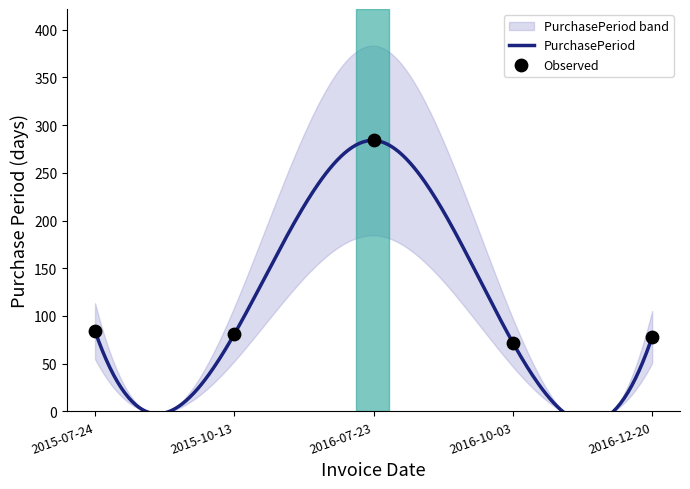

What is the ratio of the value at 2015-07-24 to the value at 2016-12-20?

1.1